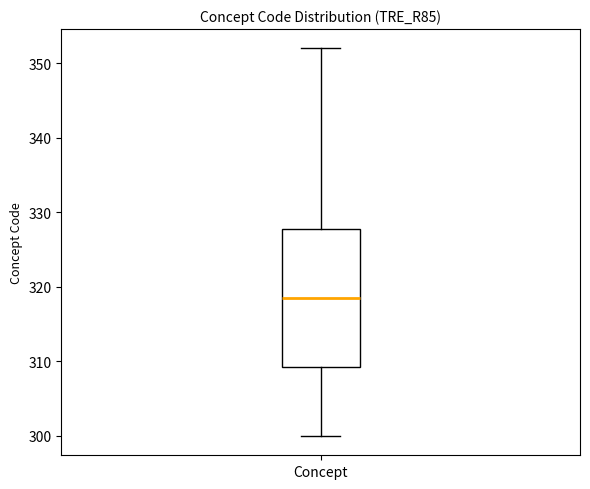

Where is the lower edge of the box for Concept on the y-axis? The values are not printed on the chart, so give them approximately, as read against the axis.

309